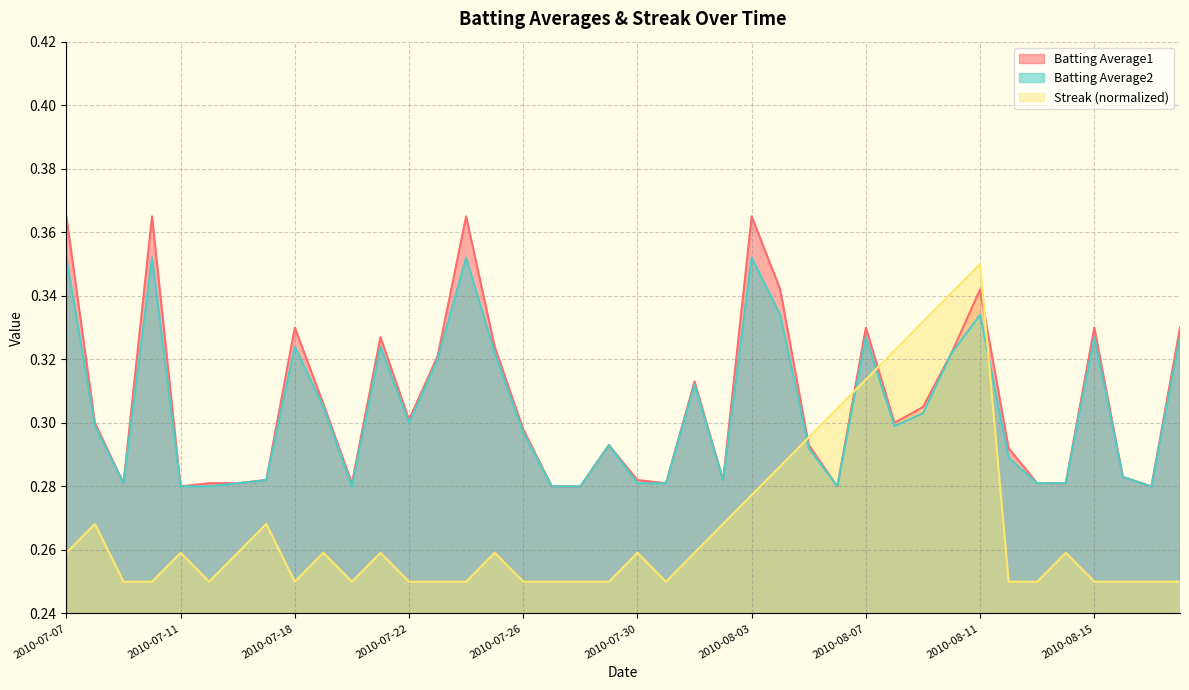

The Batting Average1 series shows 0.4 at 2010-07-11. True or false?

False